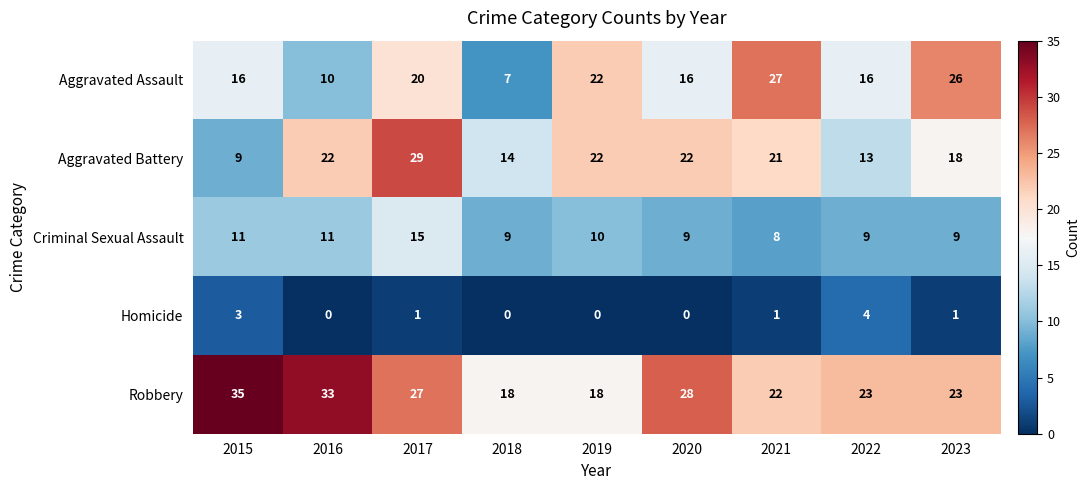

Between 2016 and 2021, which series saw the biggest shift?

Aggravated Assault